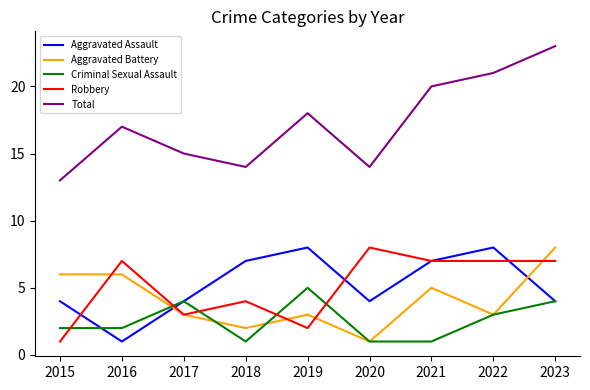

In Total, how many points are lower than both neighbors (excluding endpoints)?

2